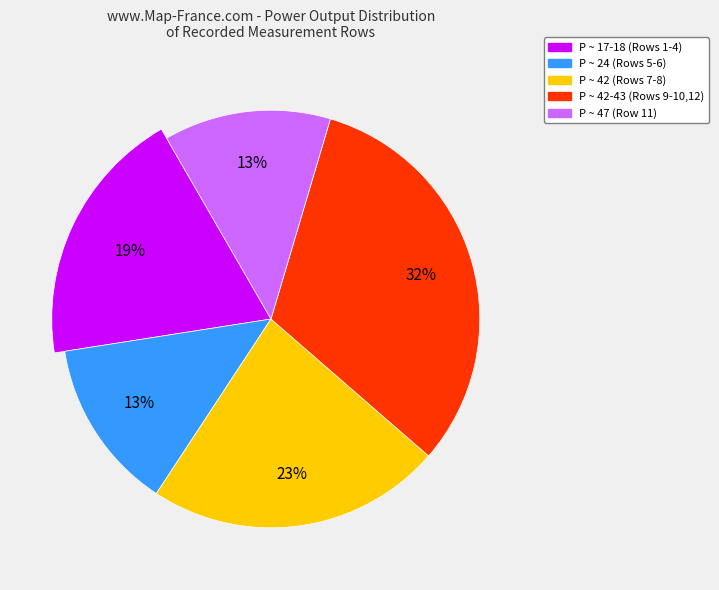

To the nearest percent, what portion does Row 6 represent?

7%